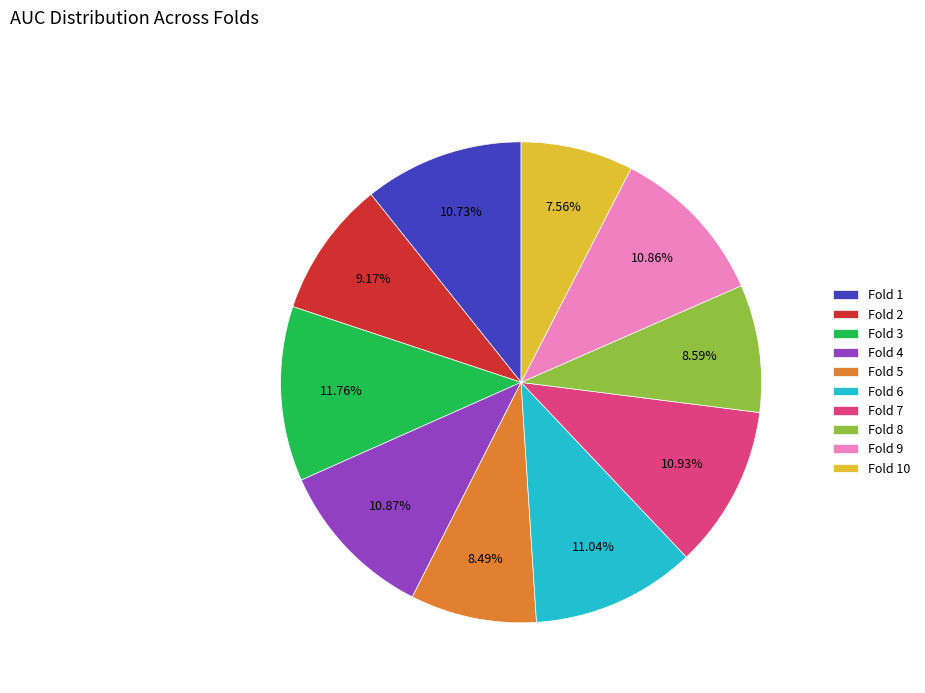

To the nearest percent, what percentage of the pie is Fold 7?

11%